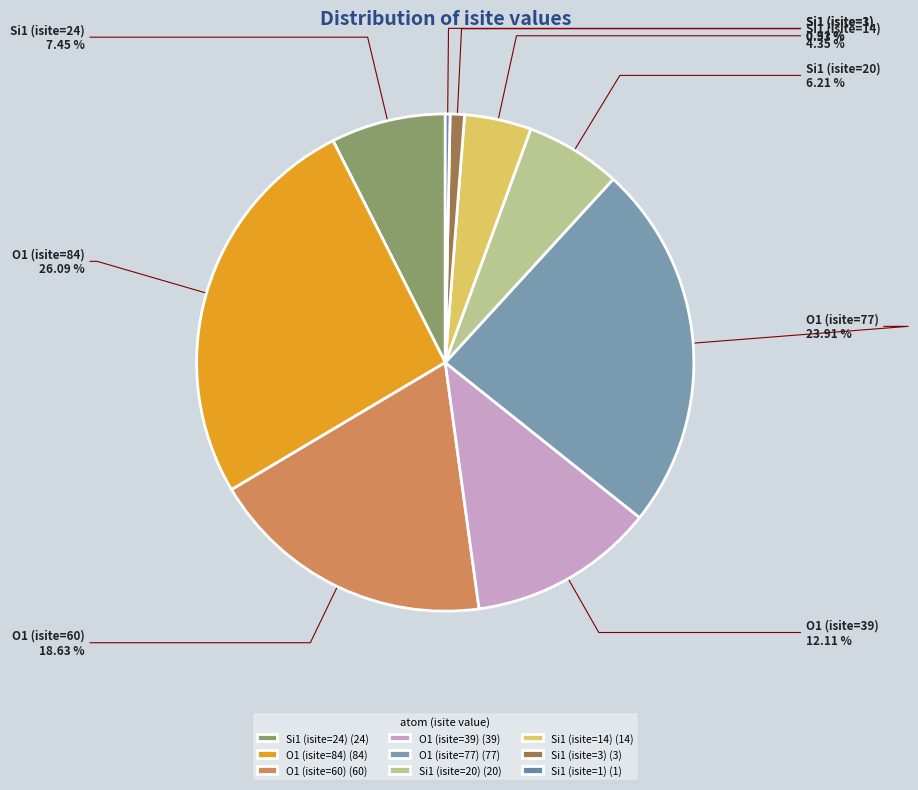

To the nearest percent, what is the difference between the largest and smallest slice percentages?

26%